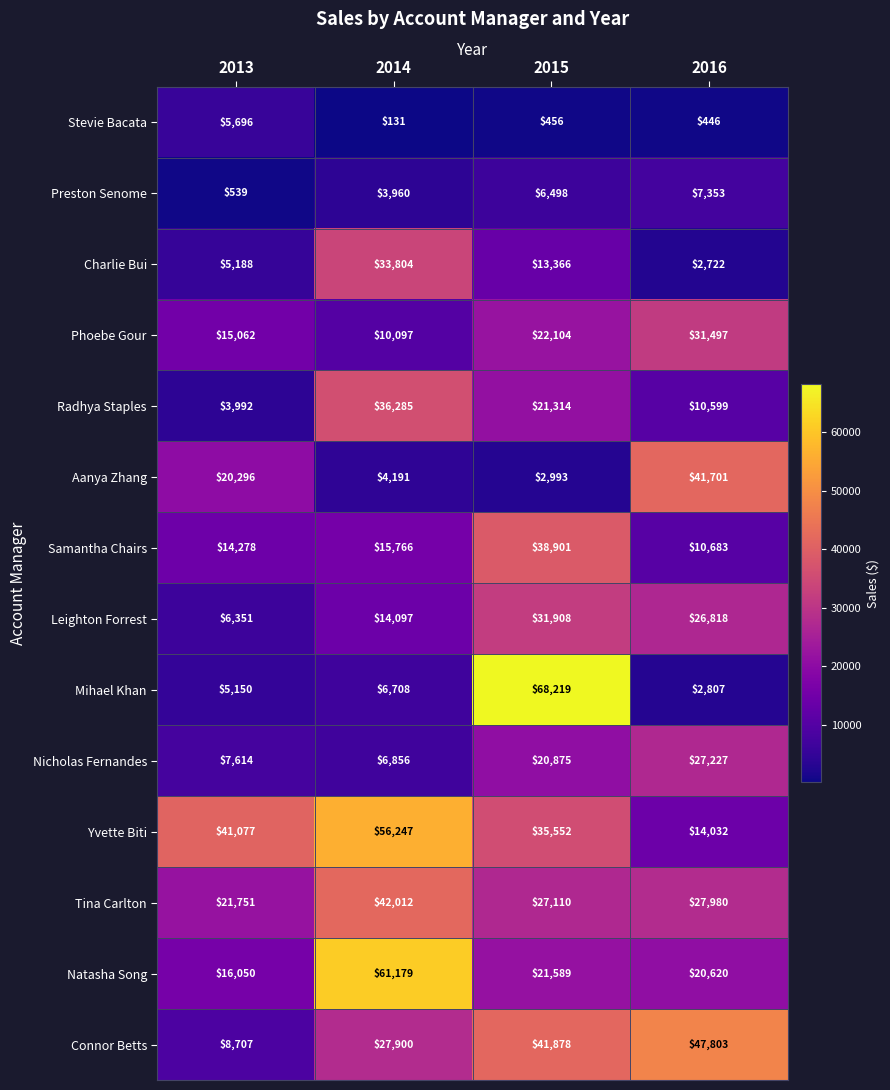

Which series has the largest total across all categories?

Yvette Biti